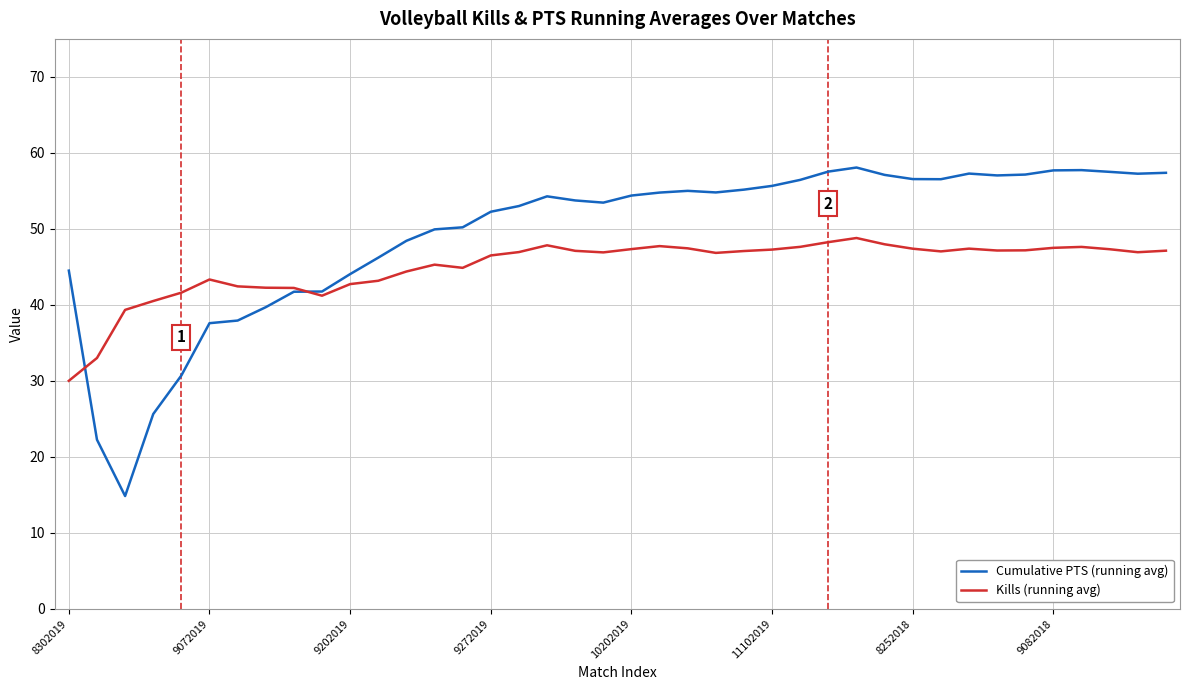

Which series has the widest spread of values?

Cumulative PTS (running avg)